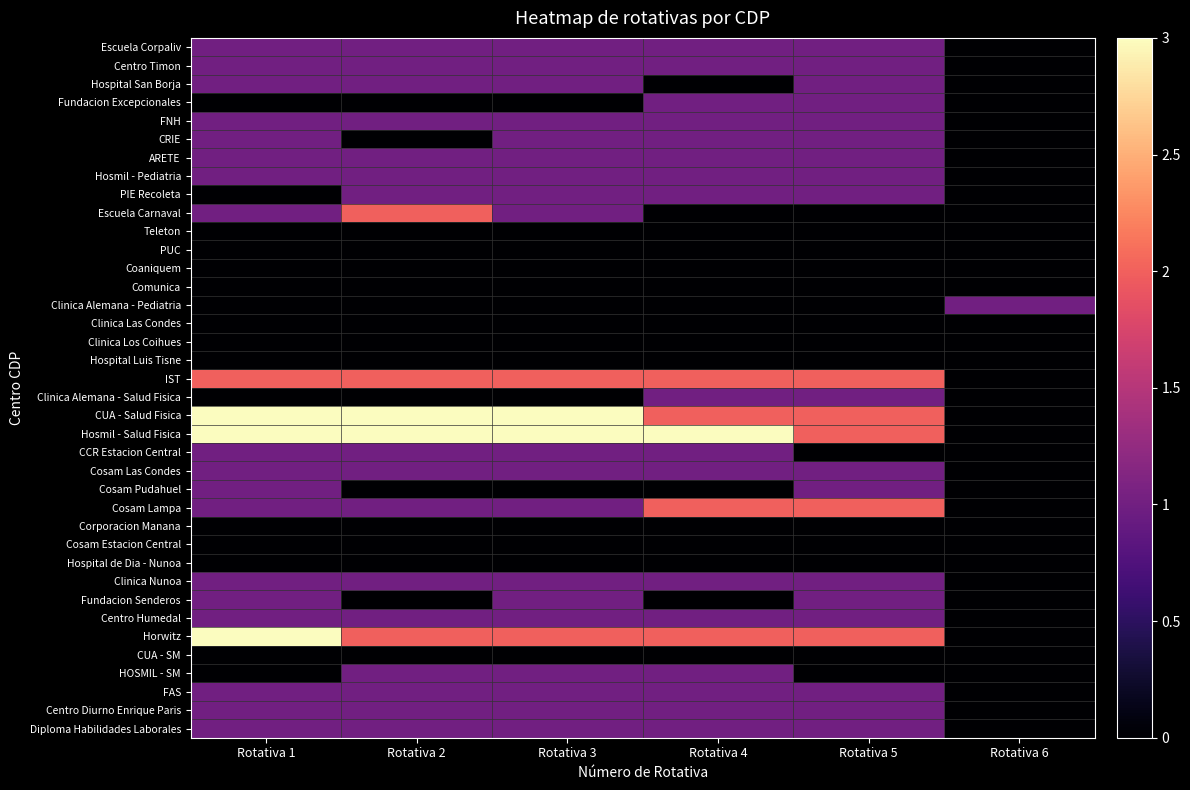

Reading right to left, extract all data points from this chart.

Escuela Corpaliv: Rotativa 6=0	Rotativa 5=1	Rotativa 4=1	Rotativa 3=1	Rotativa 2=1	Rotativa 1=1
Centro Timon: Rotativa 6=0	Rotativa 5=1	Rotativa 4=1	Rotativa 3=1	Rotativa 2=1	Rotativa 1=1
Hospital San Borja: Rotativa 6=0	Rotativa 5=1	Rotativa 4=0	Rotativa 3=1	Rotativa 2=1	Rotativa 1=1
Fundacion Excepcionales: Rotativa 6=0	Rotativa 5=1	Rotativa 4=1	Rotativa 3=0	Rotativa 2=0	Rotativa 1=0
FNH: Rotativa 6=0	Rotativa 5=1	Rotativa 4=1	Rotativa 3=1	Rotativa 2=1	Rotativa 1=1
CRIE: Rotativa 6=0	Rotativa 5=1	Rotativa 4=1	Rotativa 3=1	Rotativa 2=0	Rotativa 1=1
ARETE: Rotativa 6=0	Rotativa 5=1	Rotativa 4=1	Rotativa 3=1	Rotativa 2=1	Rotativa 1=1
Hosmil - Pediatria: Rotativa 6=0	Rotativa 5=1	Rotativa 4=1	Rotativa 3=1	Rotativa 2=1	Rotativa 1=1
PIE Recoleta: Rotativa 6=0	Rotativa 5=1	Rotativa 4=1	Rotativa 3=1	Rotativa 2=1	Rotativa 1=0
Escuela Carnaval: Rotativa 6=0	Rotativa 5=0	Rotativa 4=0	Rotativa 3=1	Rotativa 2=2	Rotativa 1=1
Teleton: Rotativa 6=0	Rotativa 5=0	Rotativa 4=0	Rotativa 3=0	Rotativa 2=0	Rotativa 1=0
PUC: Rotativa 6=0	Rotativa 5=0	Rotativa 4=0	Rotativa 3=0	Rotativa 2=0	Rotativa 1=0
Coaniquem: Rotativa 6=0	Rotativa 5=0	Rotativa 4=0	Rotativa 3=0	Rotativa 2=0	Rotativa 1=0
Comunica: Rotativa 6=0	Rotativa 5=0	Rotativa 4=0	Rotativa 3=0	Rotativa 2=0	Rotativa 1=0
Clinica Alemana - Pediatria: Rotativa 6=1	Rotativa 5=0	Rotativa 4=0	Rotativa 3=0	Rotativa 2=0	Rotativa 1=0
Clinica Las Condes: Rotativa 6=0	Rotativa 5=0	Rotativa 4=0	Rotativa 3=0	Rotativa 2=0	Rotativa 1=0
Clinica Los Coihues: Rotativa 6=0	Rotativa 5=0	Rotativa 4=0	Rotativa 3=0	Rotativa 2=0	Rotativa 1=0
Hospital Luis Tisne: Rotativa 6=0	Rotativa 5=0	Rotativa 4=0	Rotativa 3=0	Rotativa 2=0	Rotativa 1=0
IST: Rotativa 6=0	Rotativa 5=2	Rotativa 4=2	Rotativa 3=2	Rotativa 2=2	Rotativa 1=2
Clinica Alemana - Salud Fisica: Rotativa 6=0	Rotativa 5=1	Rotativa 4=1	Rotativa 3=0	Rotativa 2=0	Rotativa 1=0
CUA - Salud Fisica: Rotativa 6=0	Rotativa 5=2	Rotativa 4=2	Rotativa 3=3	Rotativa 2=3	Rotativa 1=3
Hosmil - Salud Fisica: Rotativa 6=0	Rotativa 5=2	Rotativa 4=3	Rotativa 3=3	Rotativa 2=3	Rotativa 1=3
CCR Estacion Central: Rotativa 6=0	Rotativa 5=0	Rotativa 4=1	Rotativa 3=1	Rotativa 2=1	Rotativa 1=1
Cosam Las Condes: Rotativa 6=0	Rotativa 5=1	Rotativa 4=1	Rotativa 3=1	Rotativa 2=1	Rotativa 1=1
Cosam Pudahuel: Rotativa 6=0	Rotativa 5=1	Rotativa 4=0	Rotativa 3=0	Rotativa 2=0	Rotativa 1=1
Cosam Lampa: Rotativa 6=0	Rotativa 5=2	Rotativa 4=2	Rotativa 3=1	Rotativa 2=1	Rotativa 1=1
Corporacion Manana: Rotativa 6=0	Rotativa 5=0	Rotativa 4=0	Rotativa 3=0	Rotativa 2=0	Rotativa 1=0
Cosam Estacion Central: Rotativa 6=0	Rotativa 5=0	Rotativa 4=0	Rotativa 3=0	Rotativa 2=0	Rotativa 1=0
Hospital de Dia - Nunoa: Rotativa 6=0	Rotativa 5=0	Rotativa 4=0	Rotativa 3=0	Rotativa 2=0	Rotativa 1=0
Clinica Nunoa: Rotativa 6=0	Rotativa 5=1	Rotativa 4=1	Rotativa 3=1	Rotativa 2=1	Rotativa 1=1
Fundacion Senderos: Rotativa 6=0	Rotativa 5=1	Rotativa 4=0	Rotativa 3=1	Rotativa 2=0	Rotativa 1=1
Centro Humedal: Rotativa 6=0	Rotativa 5=1	Rotativa 4=1	Rotativa 3=1	Rotativa 2=1	Rotativa 1=1
Horwitz: Rotativa 6=0	Rotativa 5=2	Rotativa 4=2	Rotativa 3=2	Rotativa 2=2	Rotativa 1=3
CUA - SM: Rotativa 6=0	Rotativa 5=0	Rotativa 4=0	Rotativa 3=0	Rotativa 2=0	Rotativa 1=0
HOSMIL - SM: Rotativa 6=0	Rotativa 5=0	Rotativa 4=1	Rotativa 3=1	Rotativa 2=1	Rotativa 1=0
FAS: Rotativa 6=0	Rotativa 5=1	Rotativa 4=1	Rotativa 3=1	Rotativa 2=1	Rotativa 1=1
Centro Diurno Enrique Paris: Rotativa 6=0	Rotativa 5=1	Rotativa 4=1	Rotativa 3=1	Rotativa 2=1	Rotativa 1=1
Diploma Habilidades Laborales: Rotativa 6=0	Rotativa 5=1	Rotativa 4=1	Rotativa 3=1	Rotativa 2=1	Rotativa 1=1